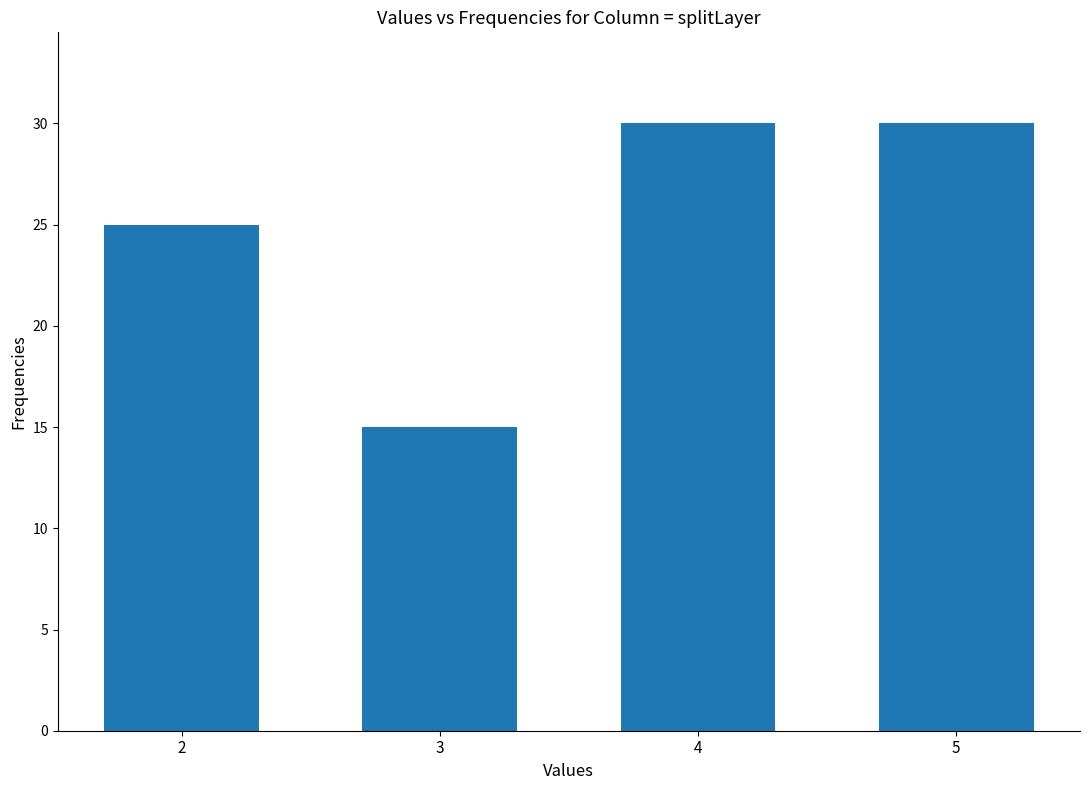

Is it true that the value at 2 is 42?

False